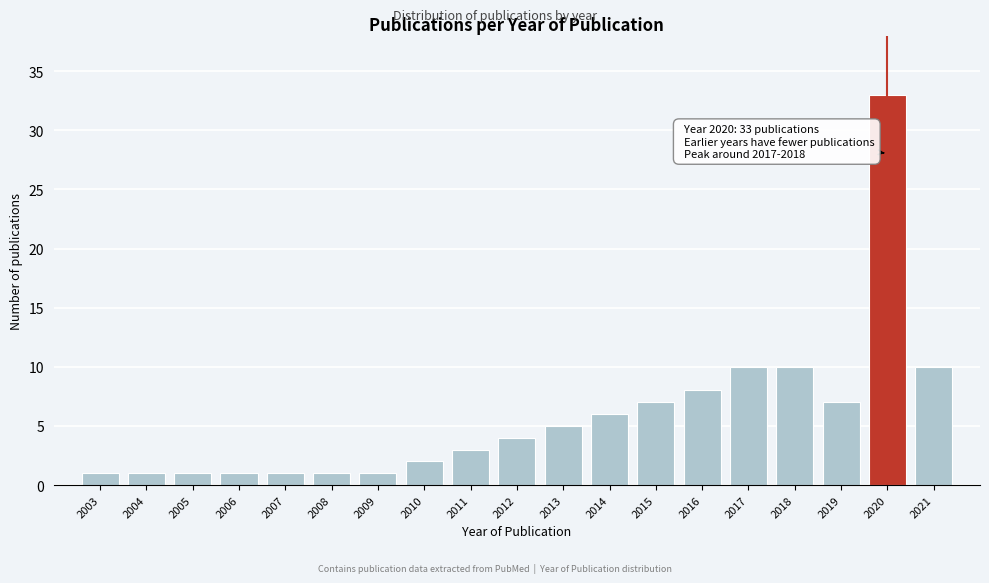

Reading right to left, list all the values displayed in this chart.

10	33	7	10	10	8	7	6	5	4	3	2	1	1	1	1	1	1	1